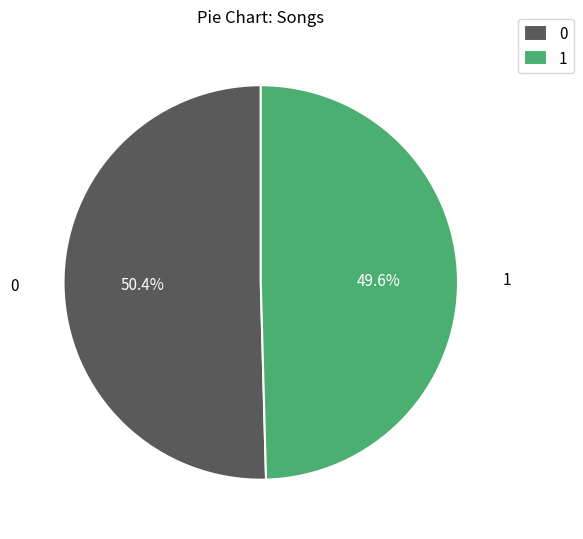

Which slice is the largest?

0